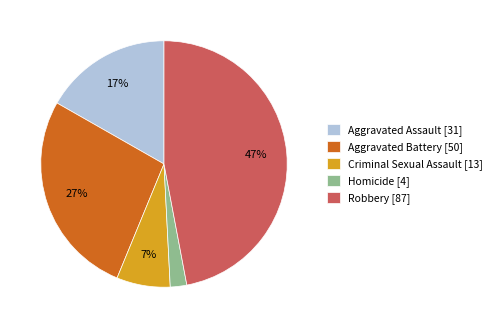

Approximately how many times larger is the value at Criminal Sexual Assault compared to Aggravated Battery?

0.3